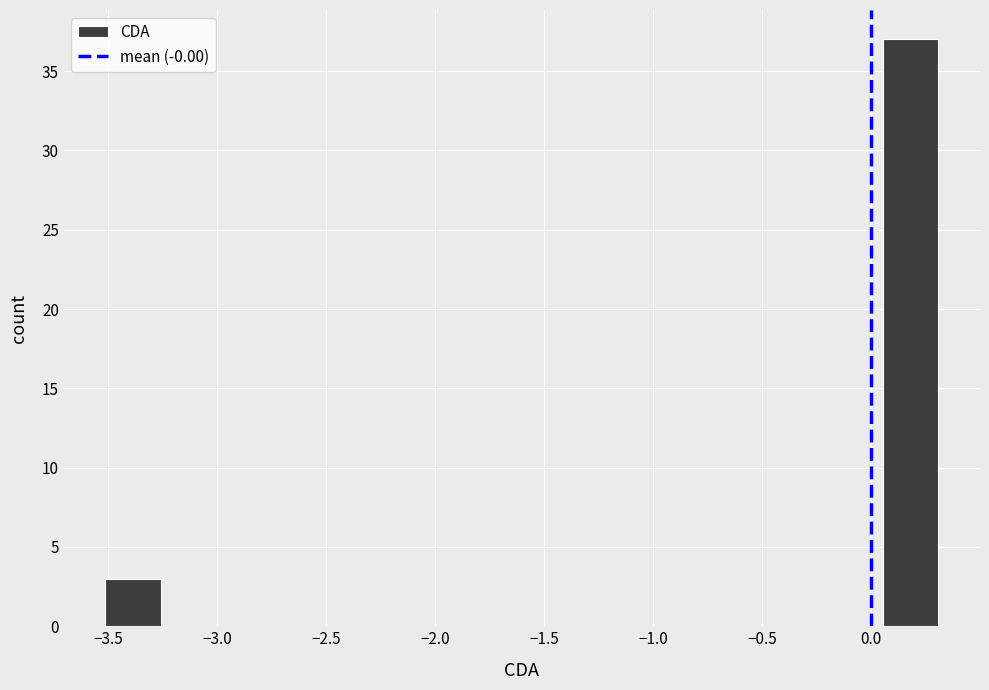

What is the height of the bar covering -3.50 to -3.25 on the x-axis? Neither the bar edges nor the heights are printed on the chart, so give them approximately, as read against the axes.

3